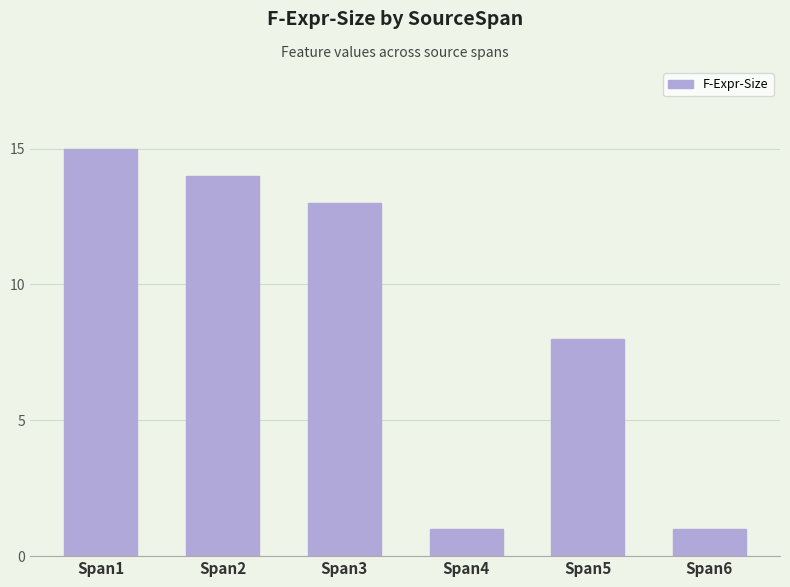

True or false: the data shows 8 at Span5.

True